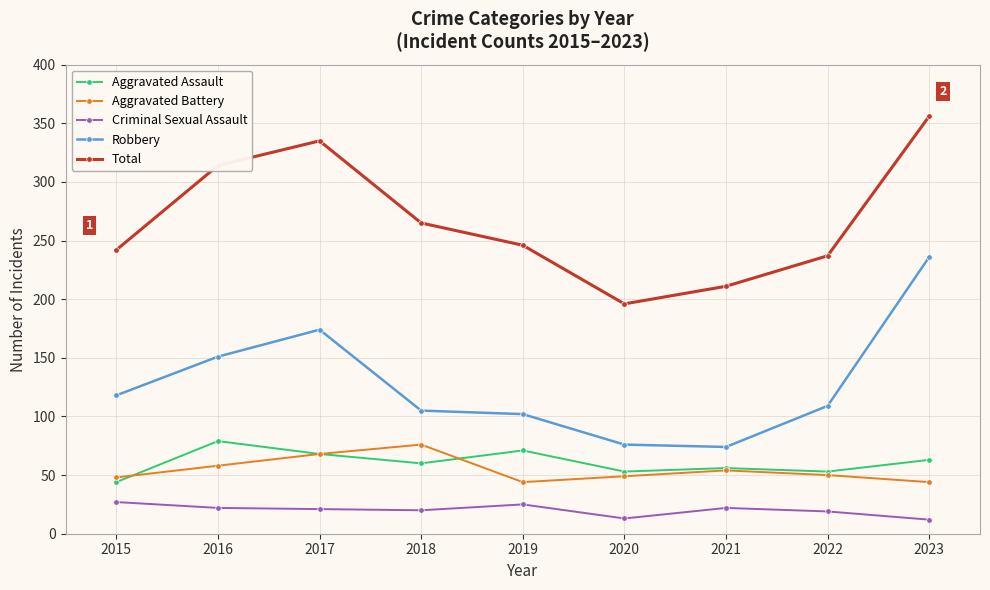

Between 2017 and 2021, which series saw the biggest shift?

Total